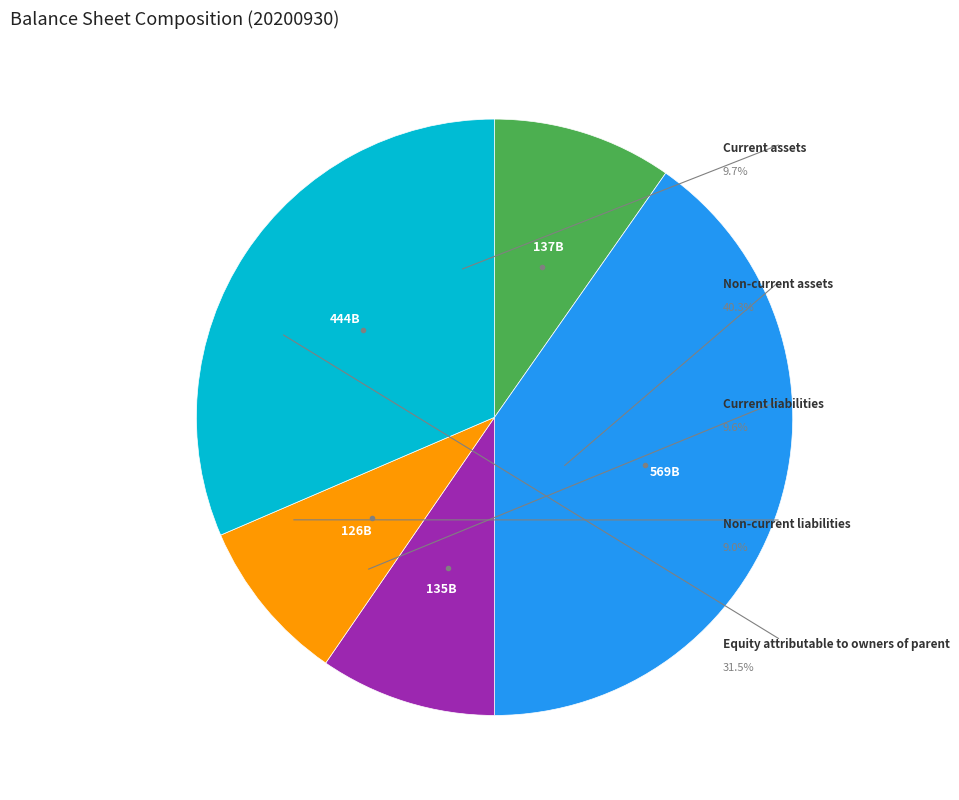

Is there a majority slice in this chart?

No